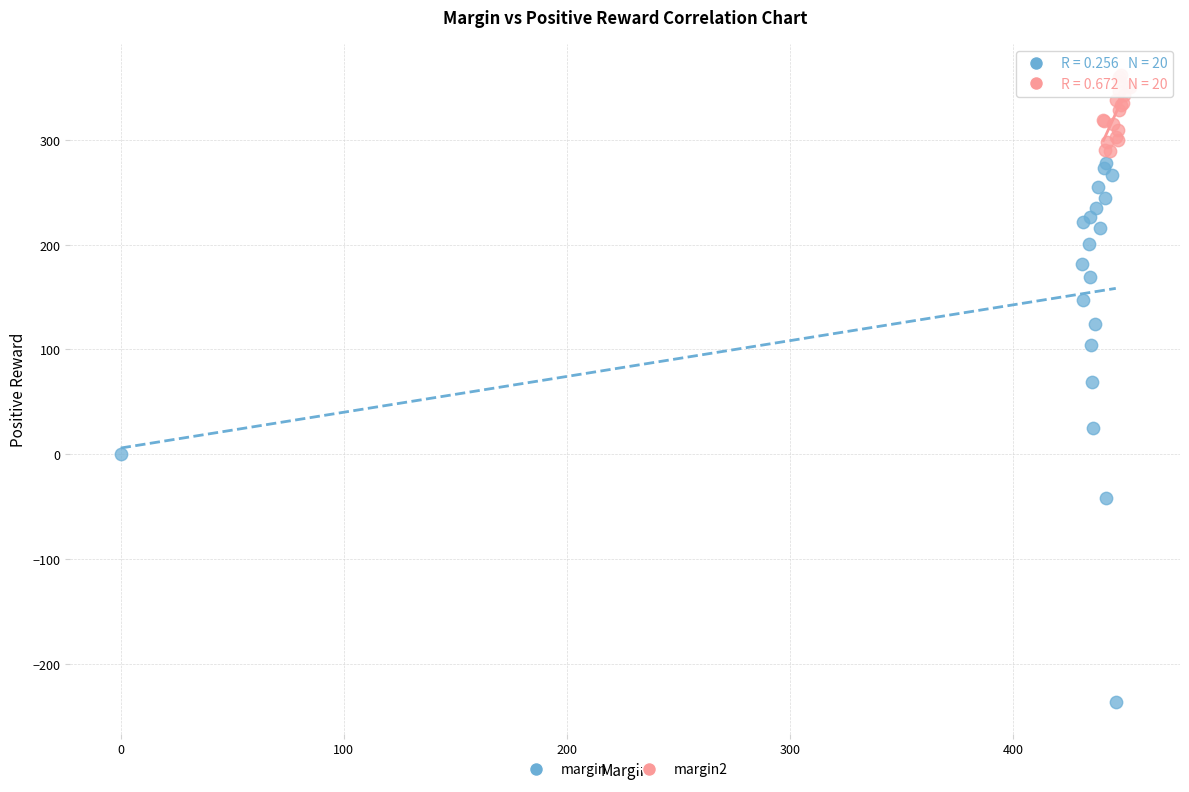

Which series has the largest Y range (max minus min)?

margin